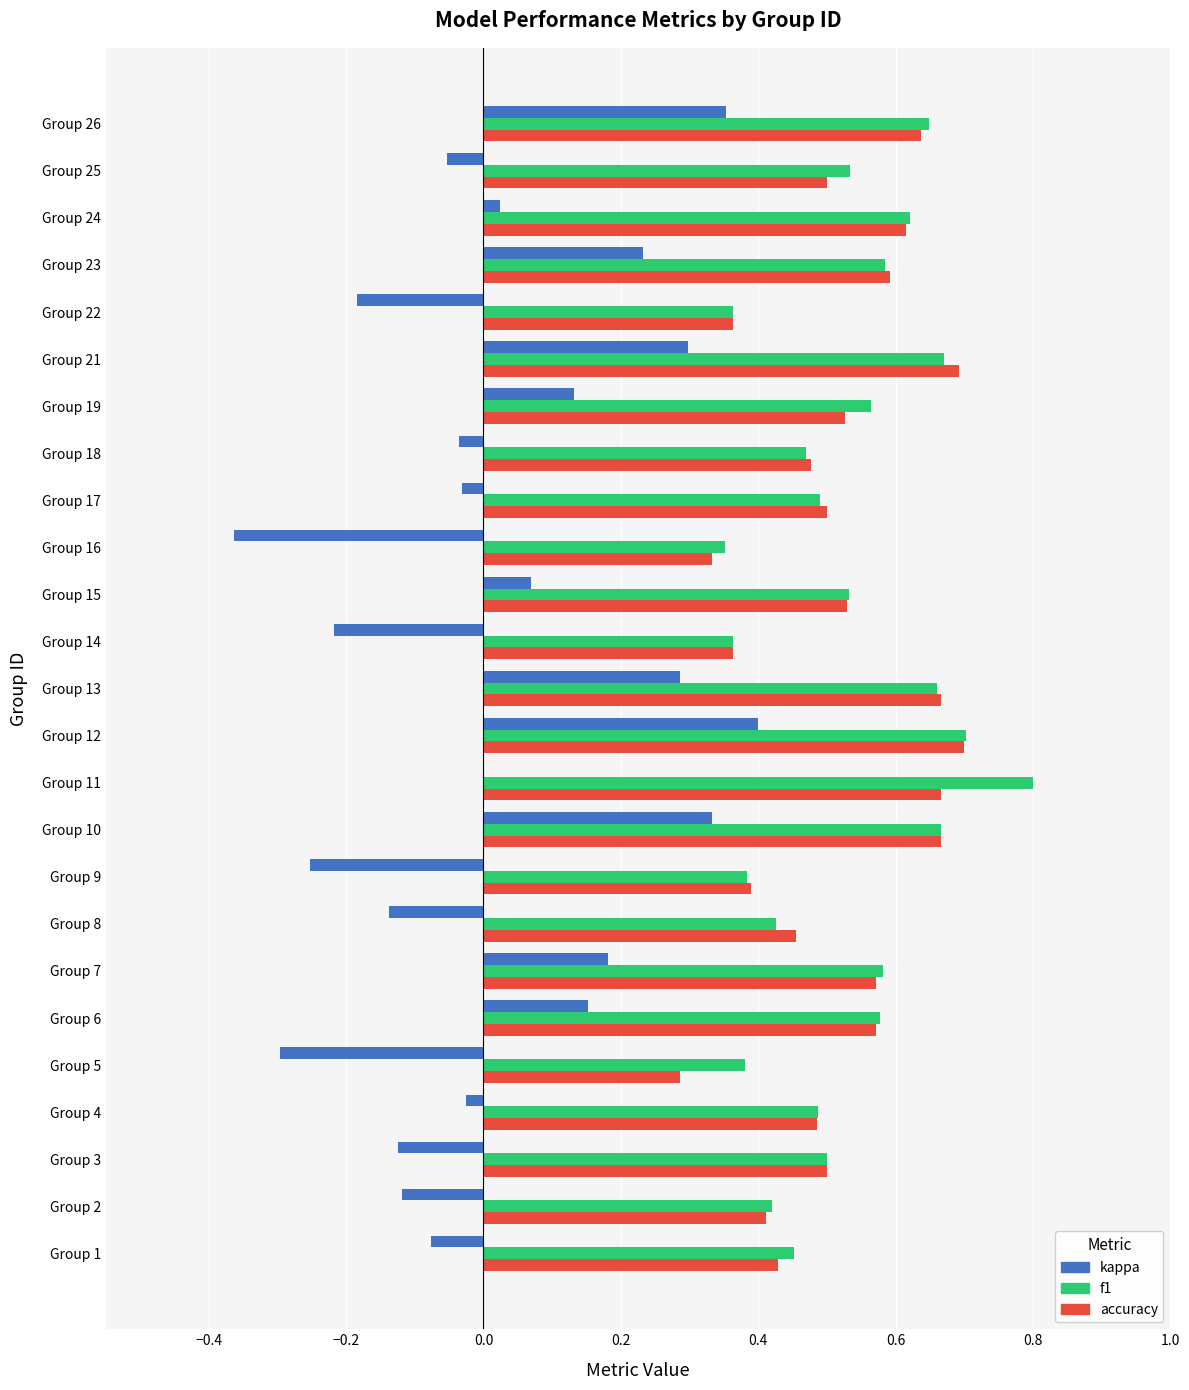

What are all the series names shown in the legend?

kappa, f1, accuracy